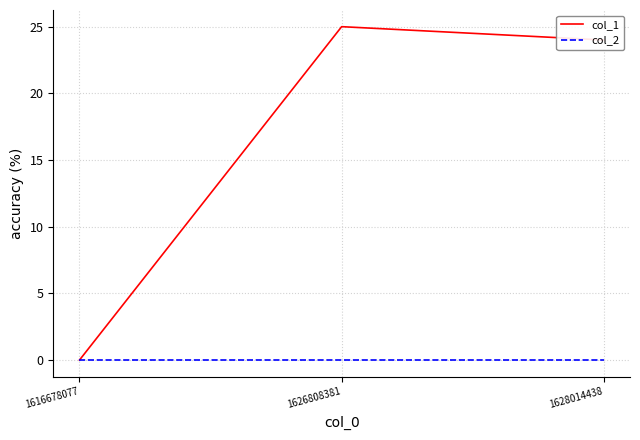

Which series changed the most between 1616678077 and 1626808381?

col_1